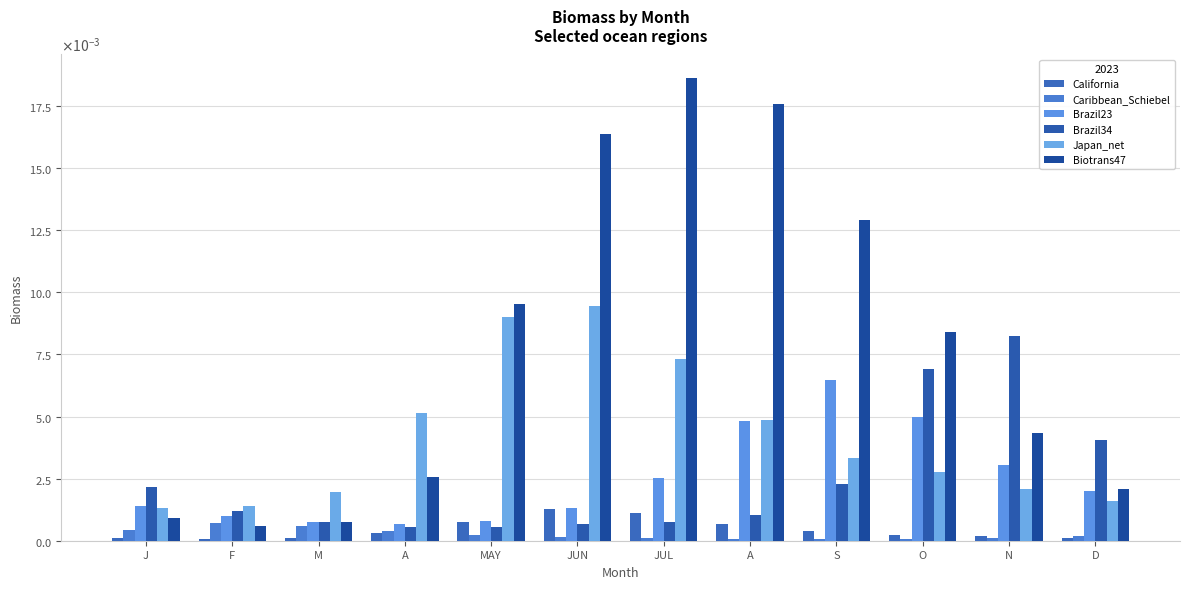

Is it true that California equals 0.0 at JUL?

True